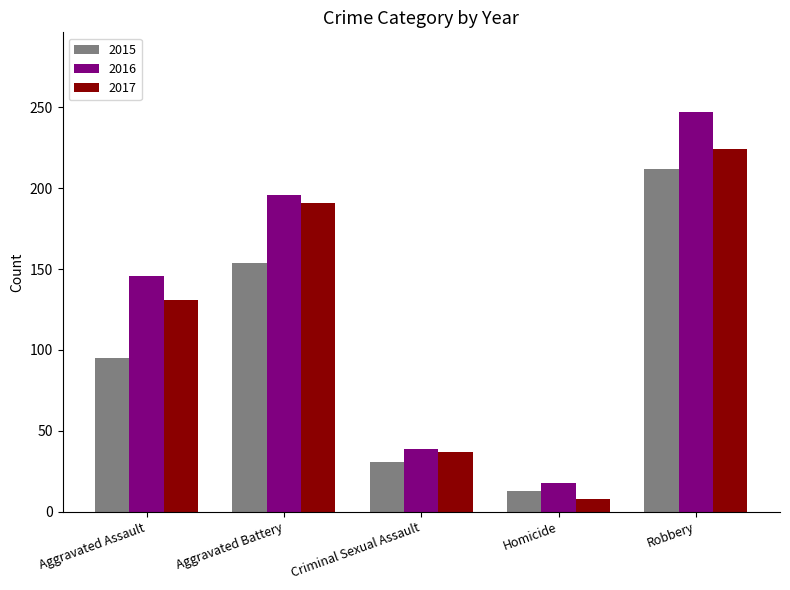

How many bars are there in each group?

3